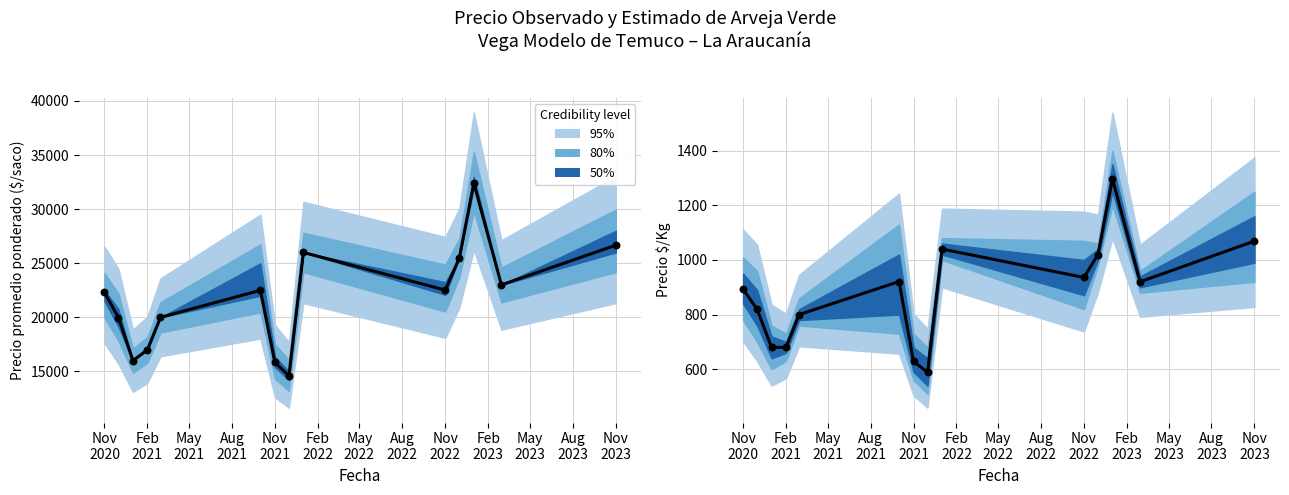

What is the total value across all series at Nov 2023?

27736